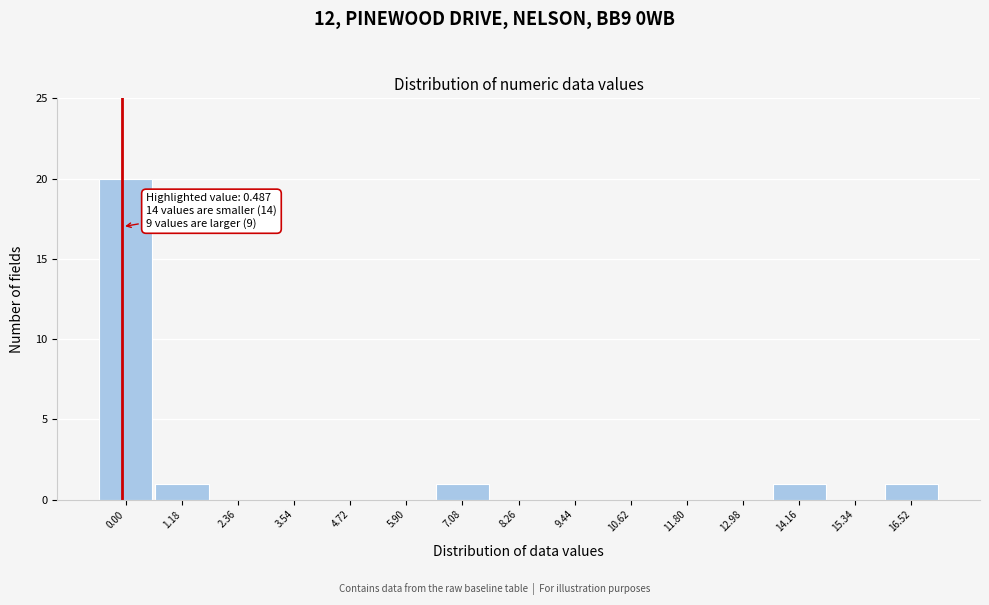

Reading left to right, what are all the values shown in this chart?

0.00=20	1.18=1	2.36=0	3.54=0	4.72=0	5.90=0	7.08=1	8.26=0	9.44=0	10.62=0	11.80=0	12.98=0	14.16=1	15.34=0	16.52=1